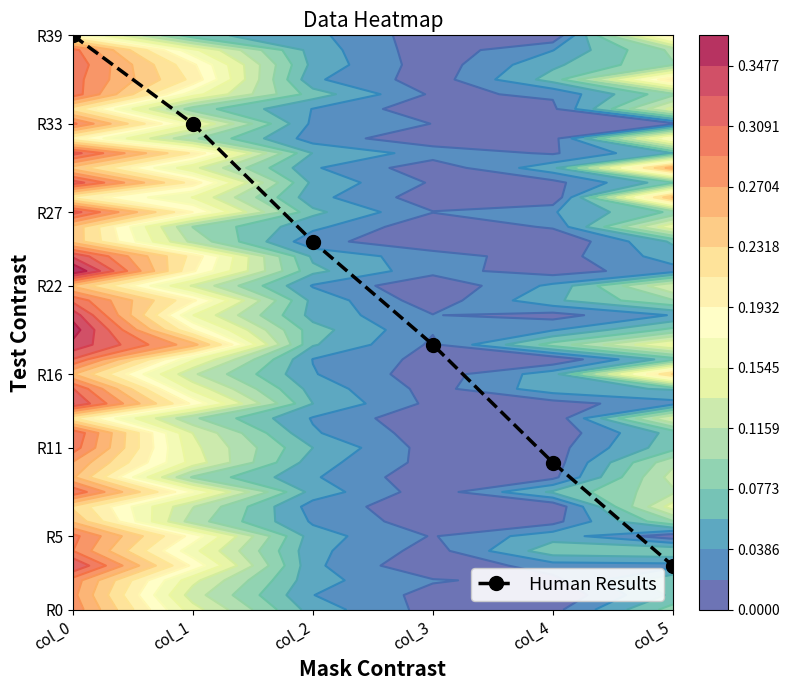

What is the difference between the values at col_4 and col_0?

29